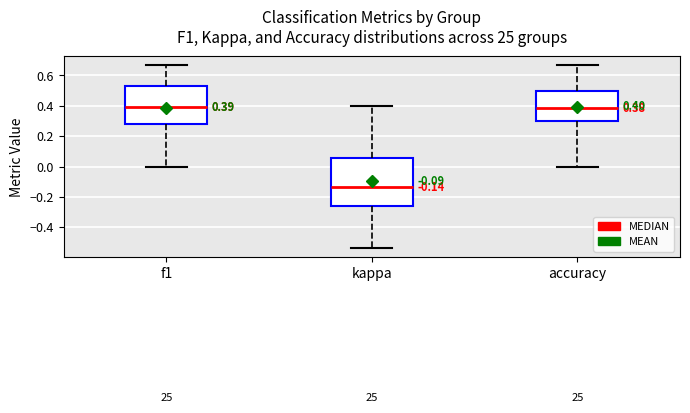

Comparing the boxes themselves (not the whiskers), which one is the tallest?

kappa